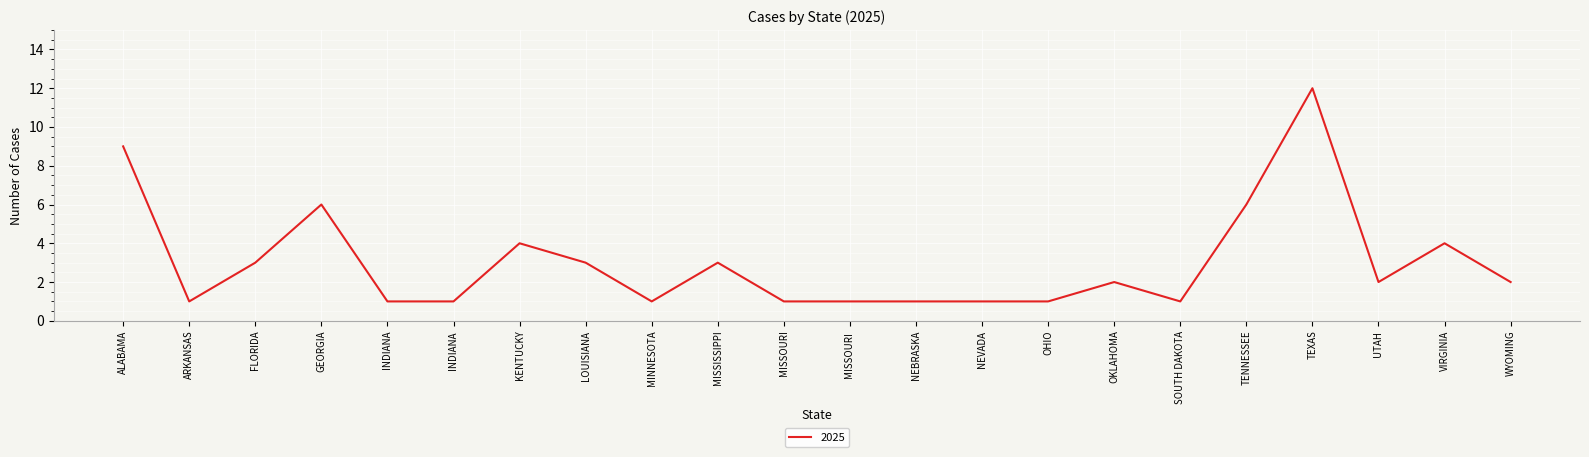

Which label corresponds to the largest value in the chart?

TEXAS